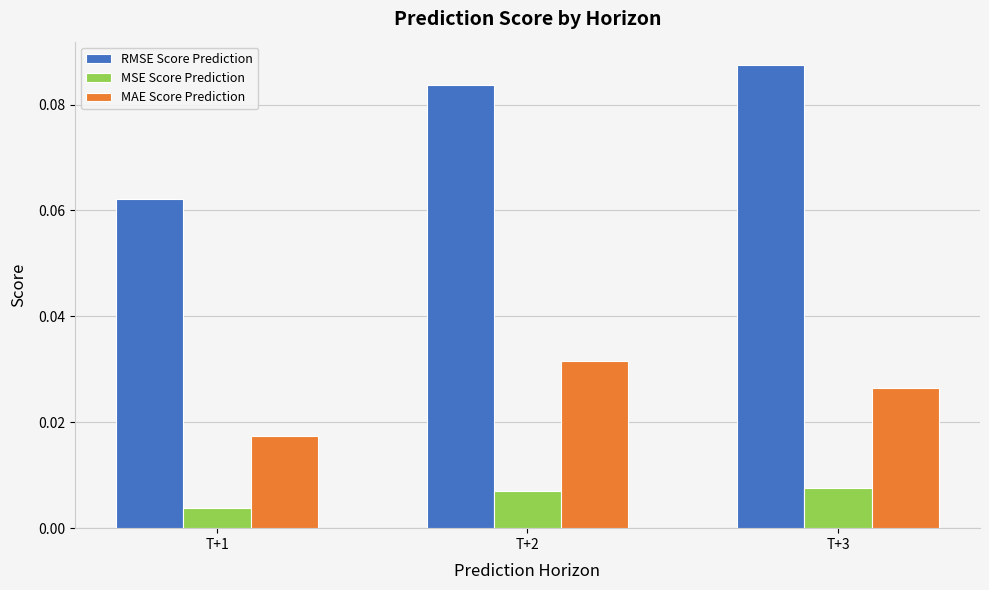

Does the chart contain stacked bars?

No